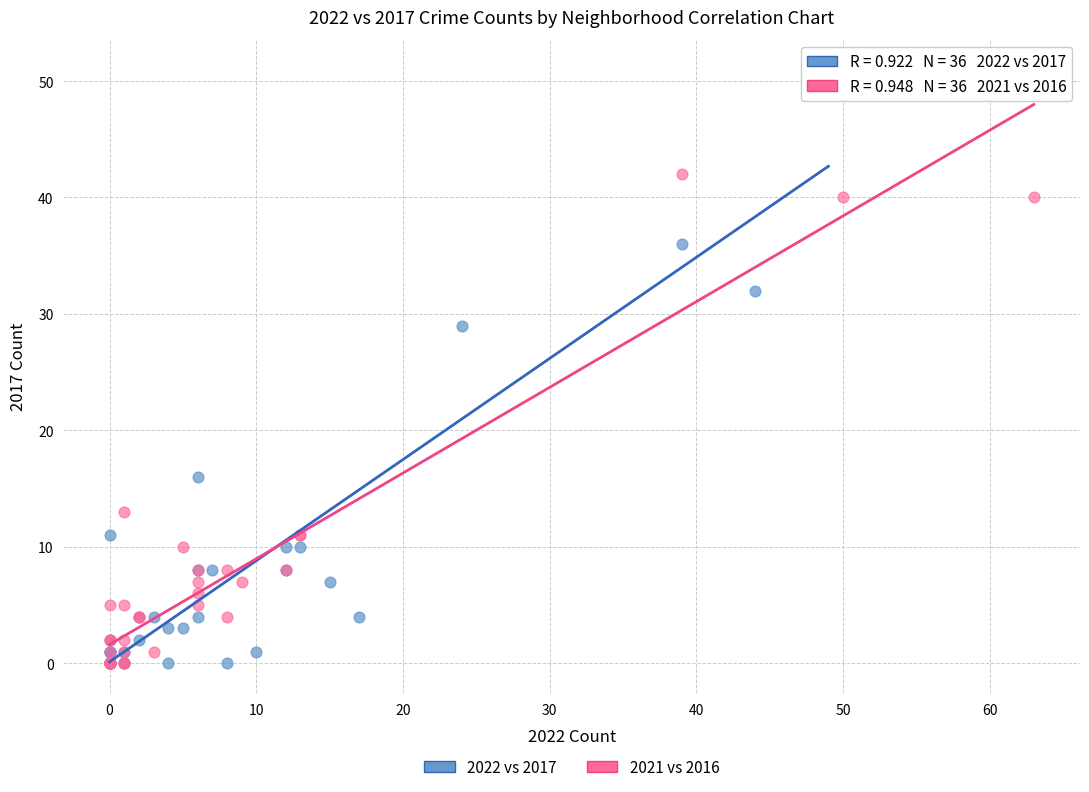

Which series has the largest Y range (max minus min)?

2022 vs 2017